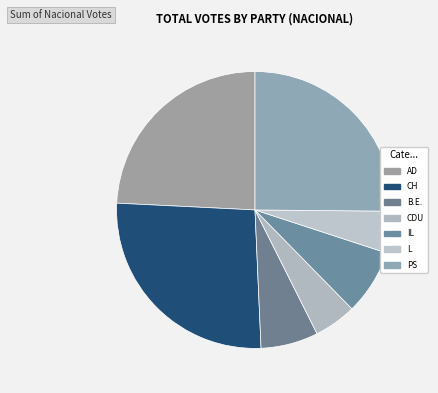

How many slices are in this pie chart?

7